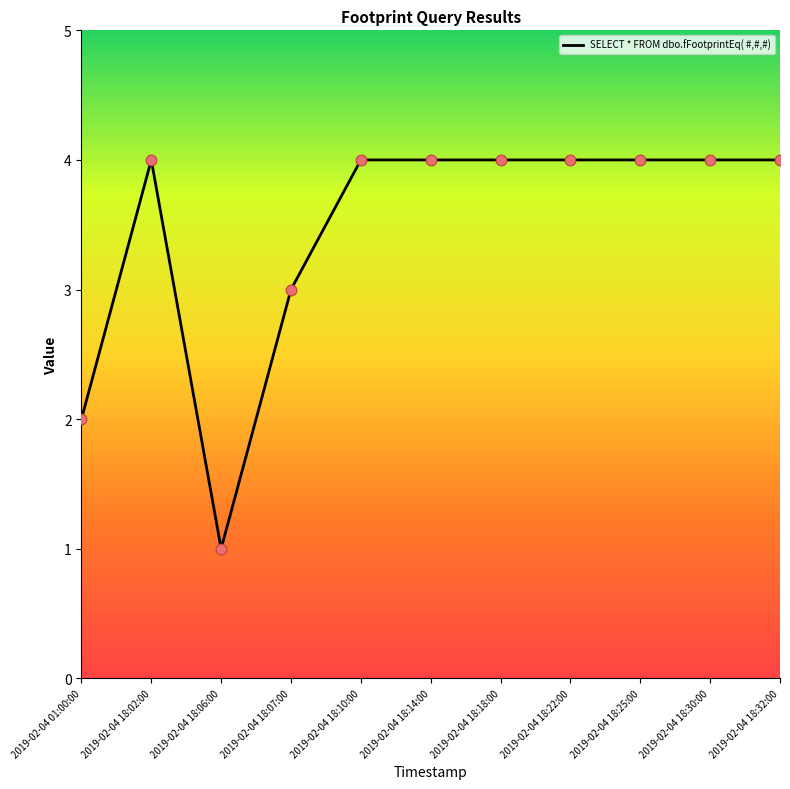

Approximately how many times larger is the value at 2019-02-04 18:10:00 compared to 2019-02-04 18:22:00?

1.0